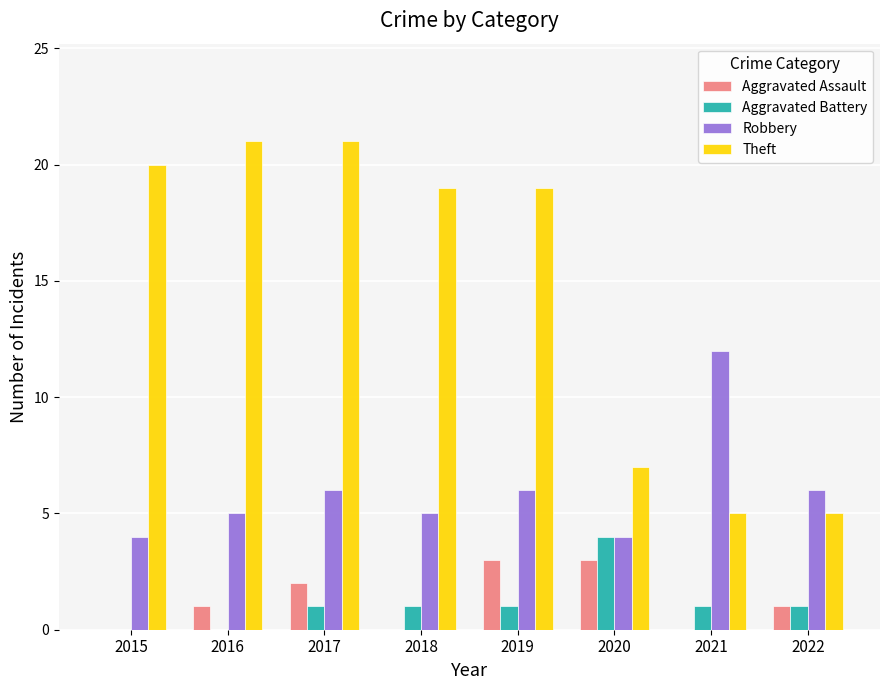

How many data points does each series have?

8